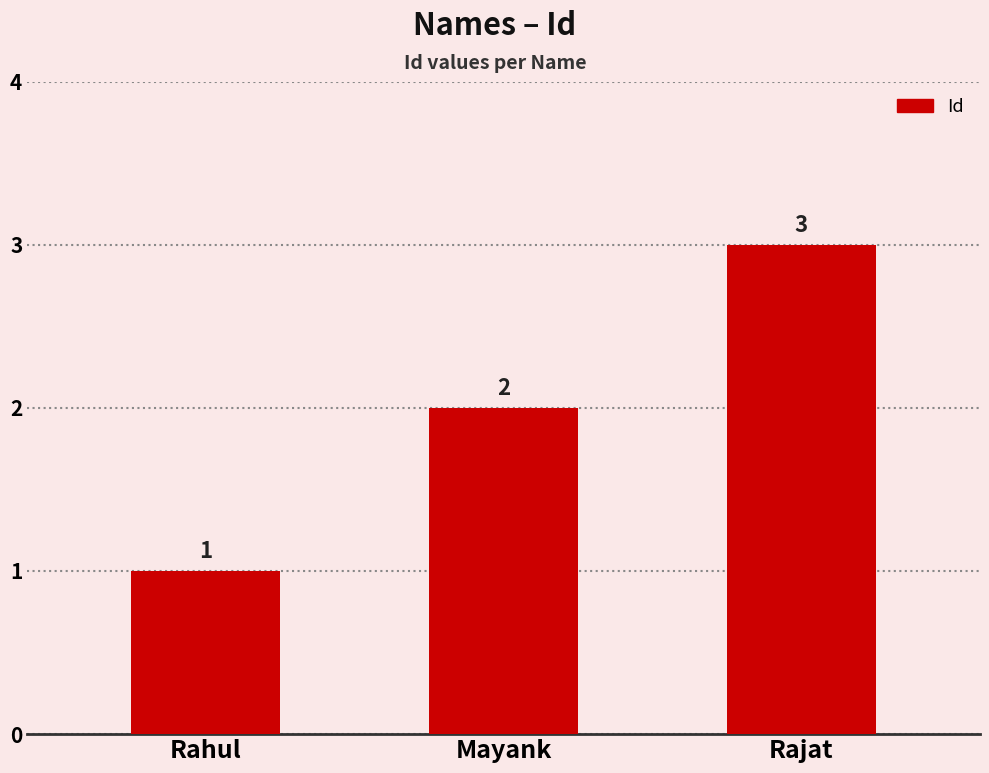

Reading right to left, list all the values displayed in this chart.

Rajat=3	Mayank=2	Rahul=1